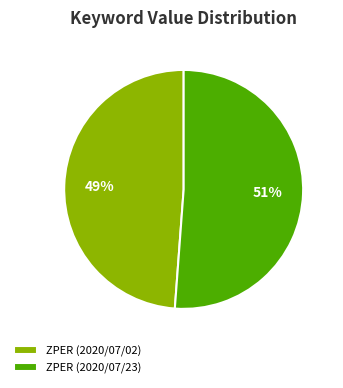

Is there any slice that represents more than half of the pie?

Yes